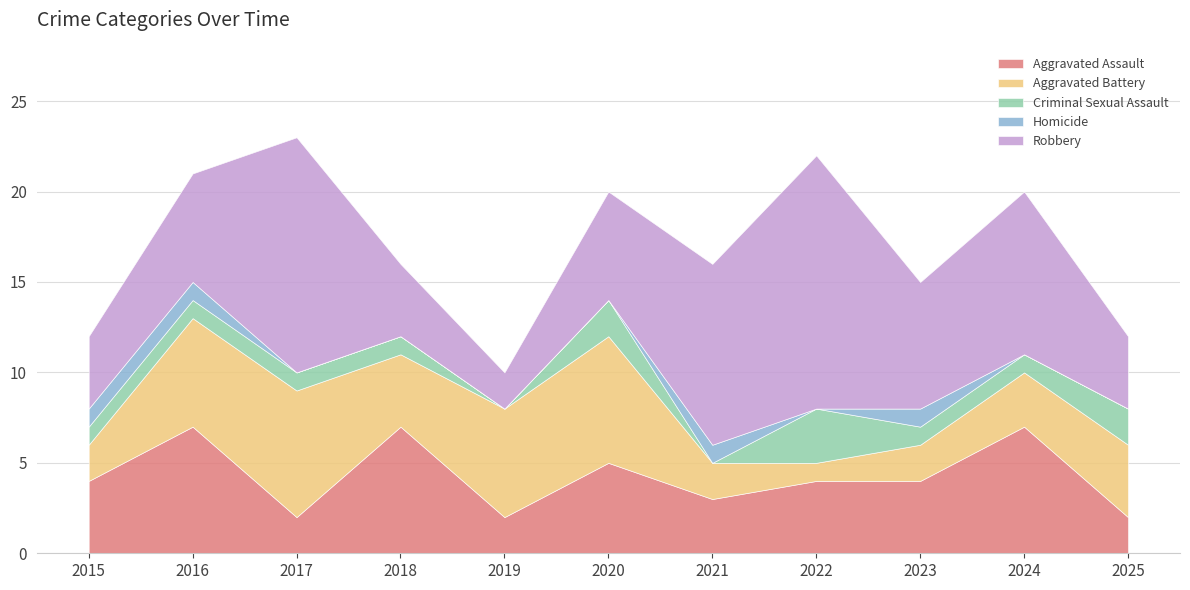

Which series changed the most between 2016 and 2024?

Aggravated Battery